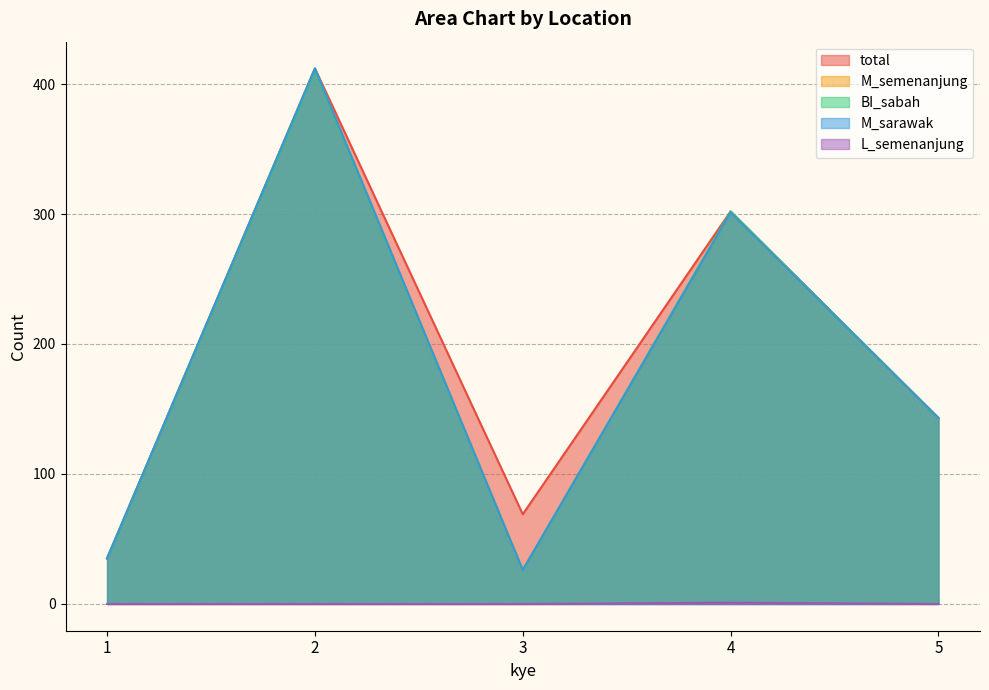

Reading left to right, transcribe all the data shown in this chart.

total: 35	412	69	302	143
M_semenanjung: 35	412	26	301	143
BI_sabah: 35	411	26	302	143
M_sarawak: 35	412	26	301	143
L_semenanjung: 0	0	0	1	0